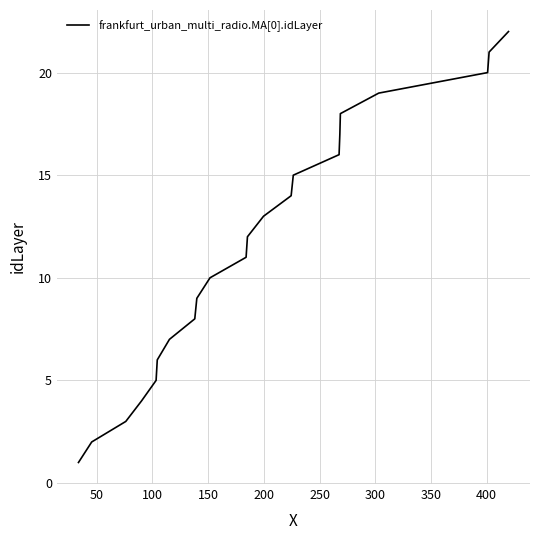

What is the difference between the maximum and minimum values?

21